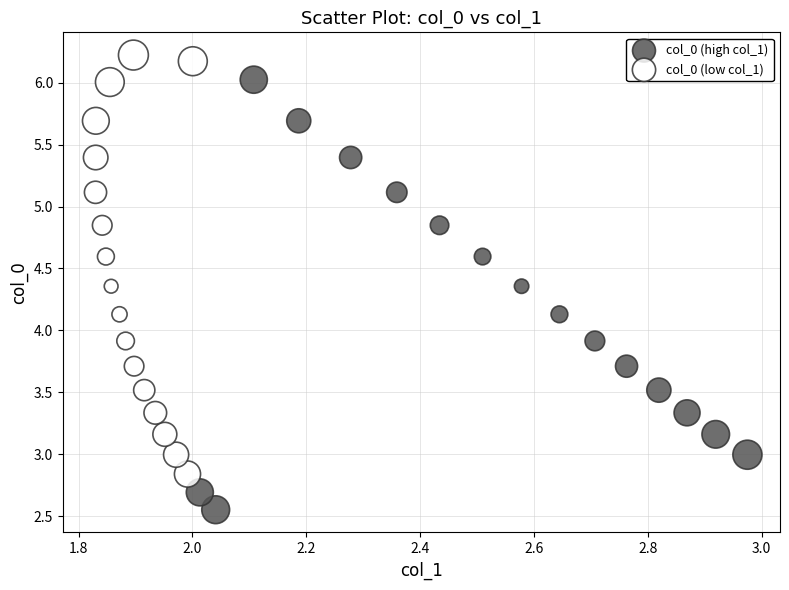

Which series reaches the maximum Y coordinate?

col_0 (low col_1)